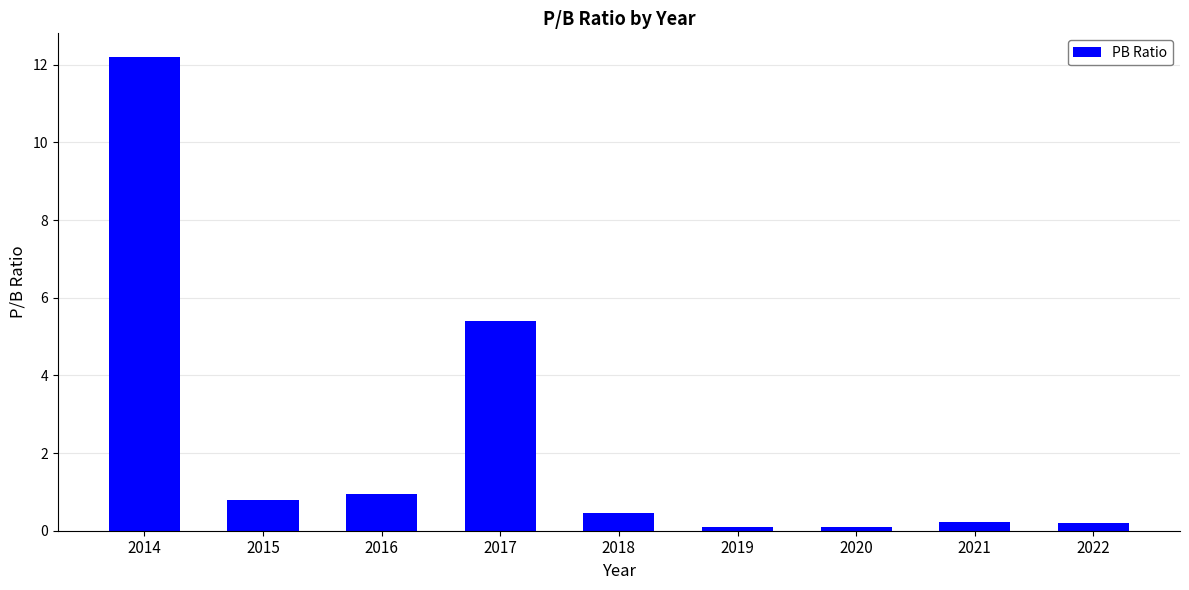

What is the maximum value shown in the chart?

12.2